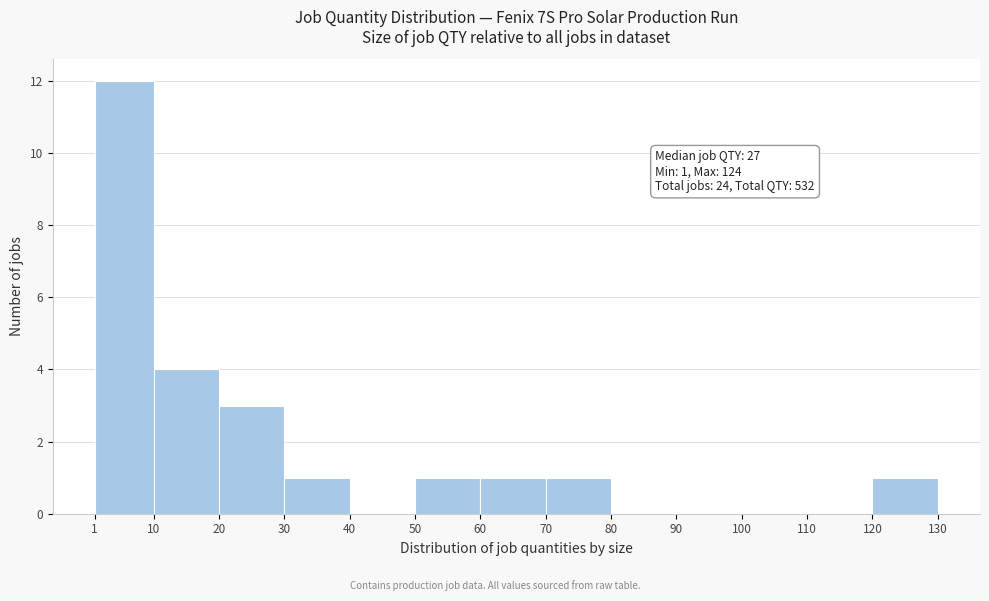

Over which range of the x-axis is the bar tallest?

1 to 10